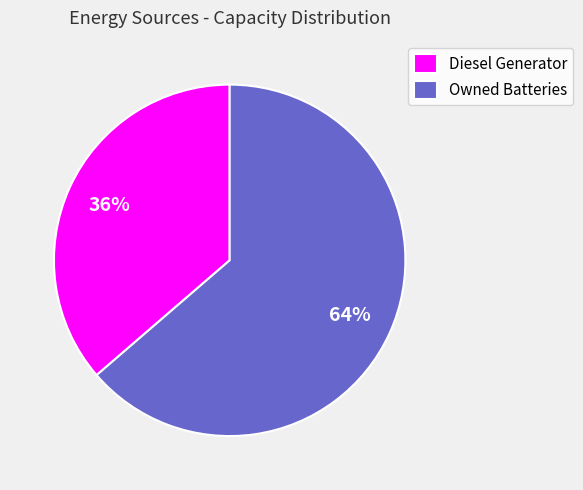

What is the ratio of the value at Diesel Generator to the value at Owned Batteries?

0.6